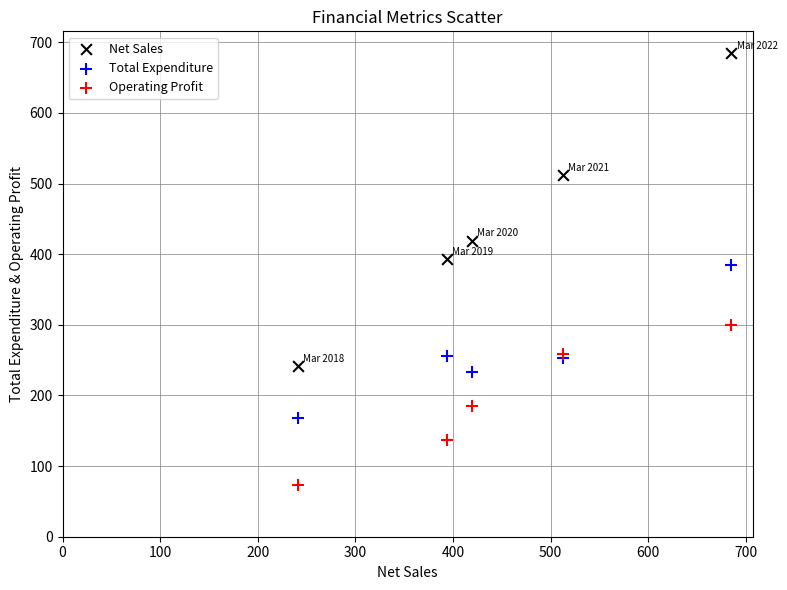

What is the X range (max minus min) for the scatter plot?

443.8